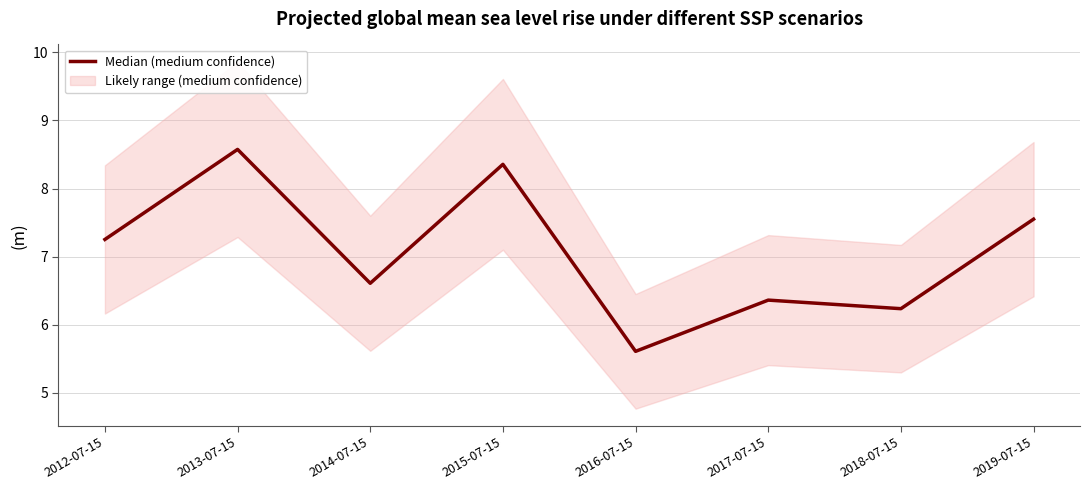

What is the value of the 8th point from the left?

7.6